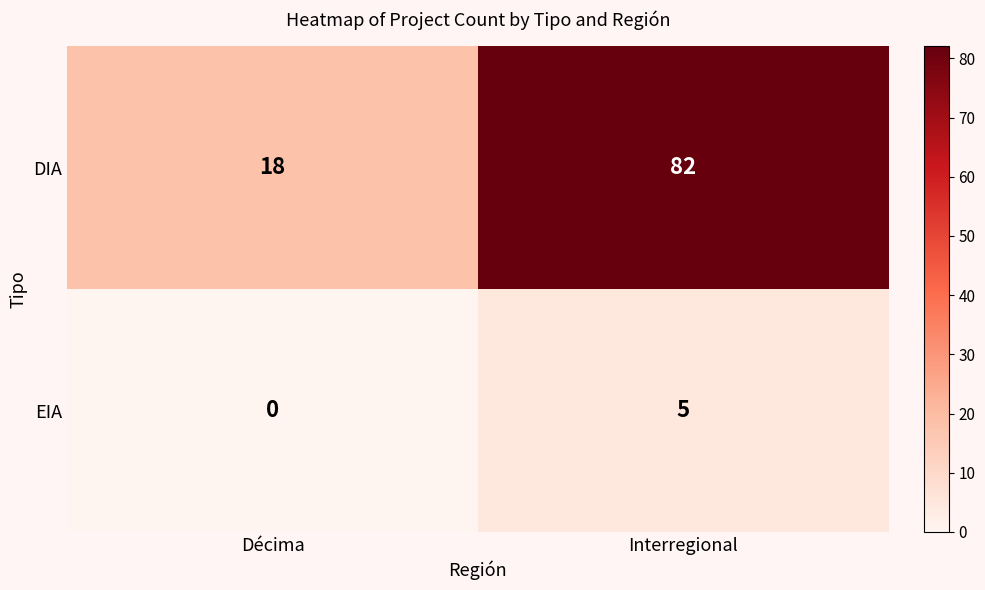

What is the sum of the EIA values at Interregional and Décima?

5